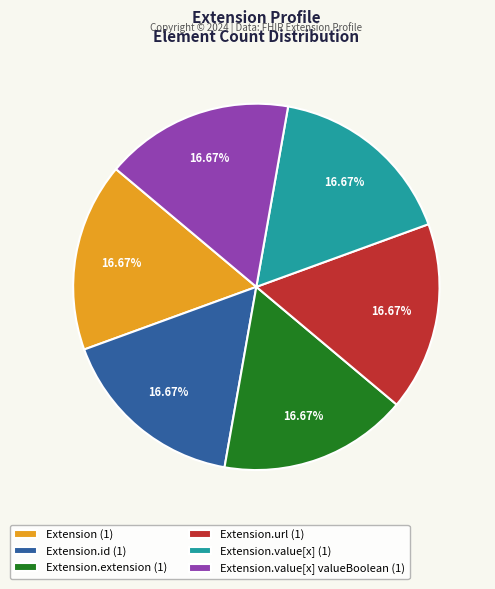

What is the ratio of the value at Extension (1) to the value at Extension.url (1)?

1.0